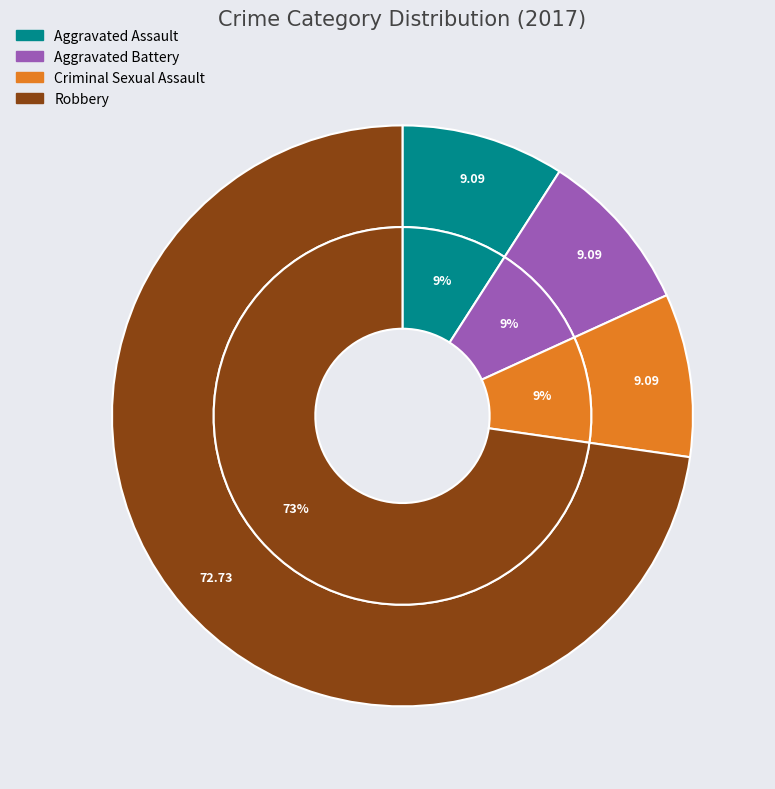

Do Robbery and Criminal Sexual Assault together represent more than half of the pie?

Yes